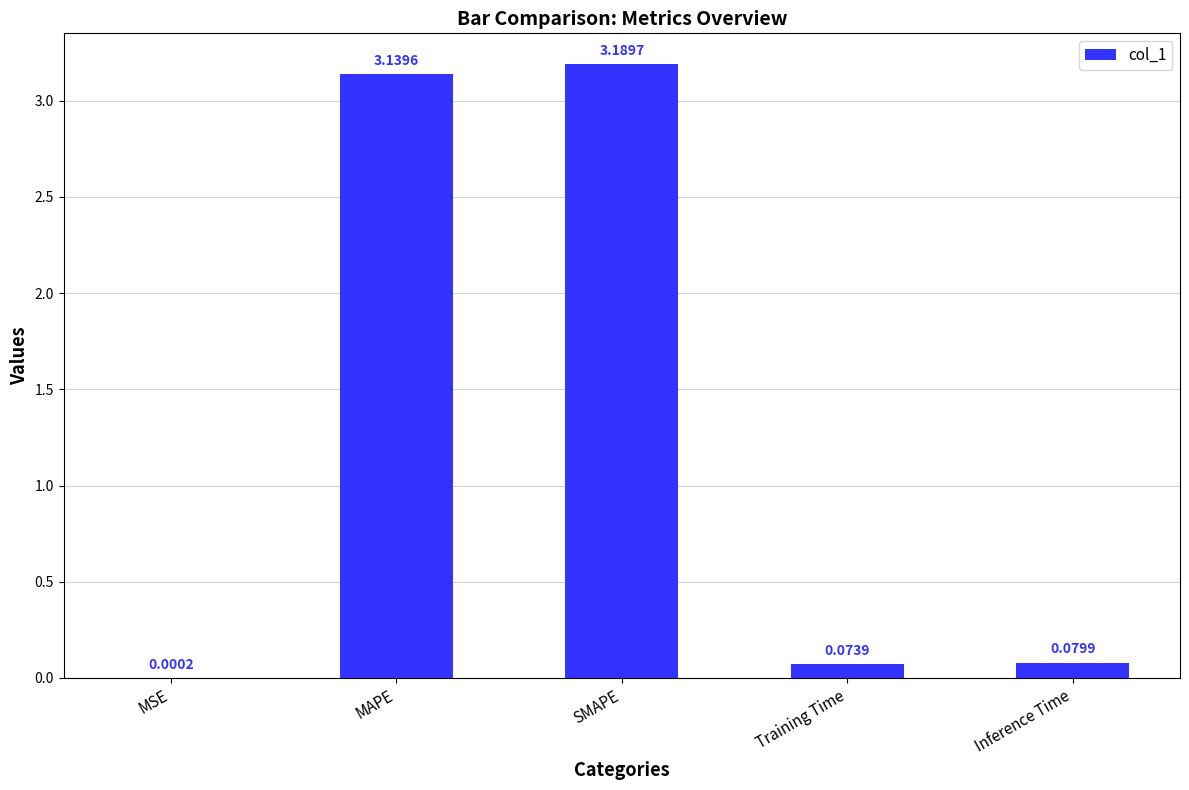

Where is the data nearest to the value 1?

Inference Time